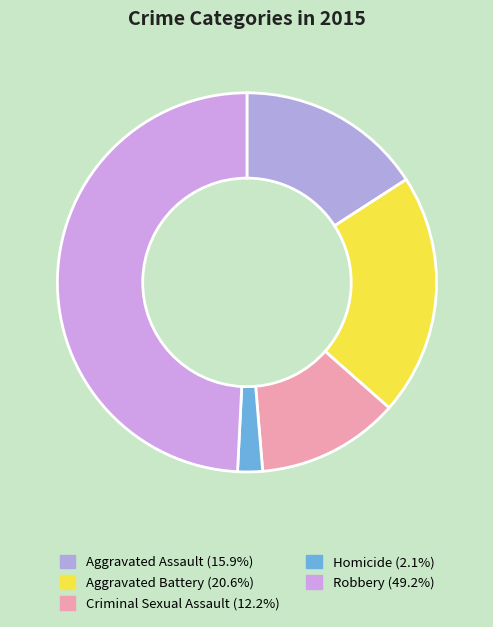

What percentage is the Aggravated Assault slice, to the nearest percent?

16%